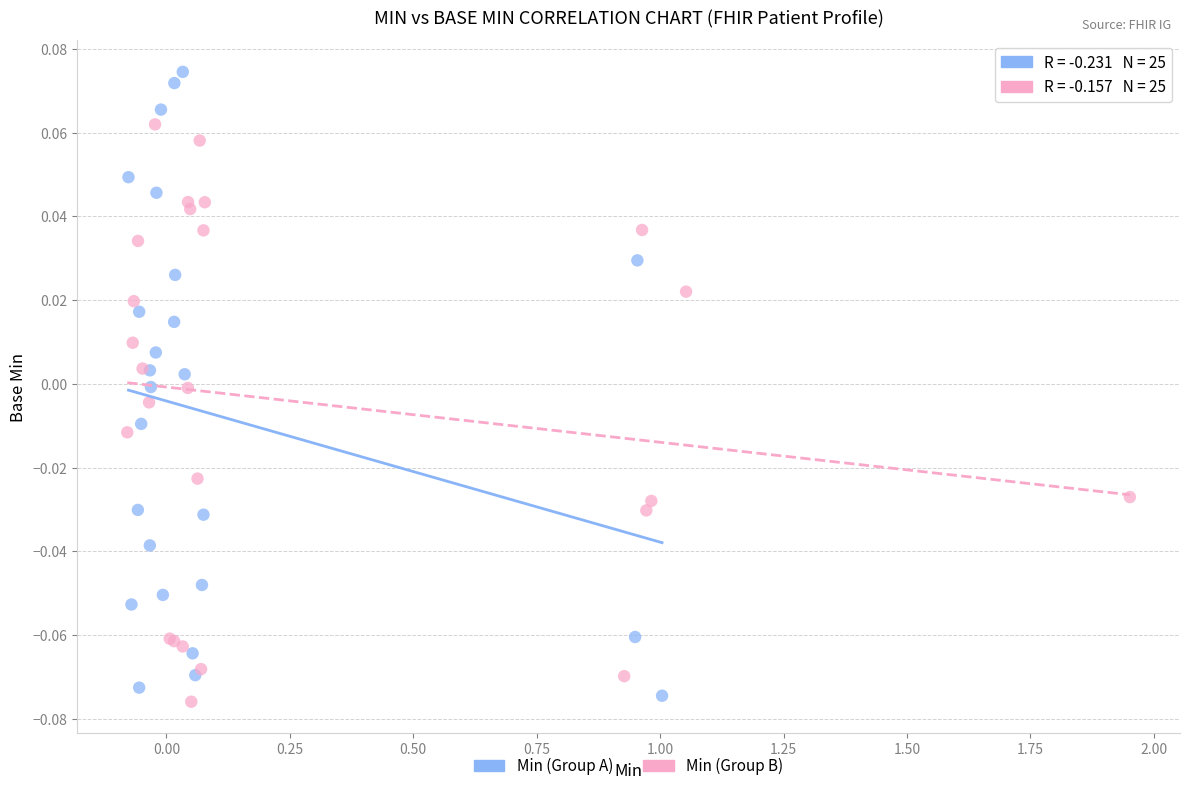

Which series reaches the maximum Y coordinate?

Min (Group A)